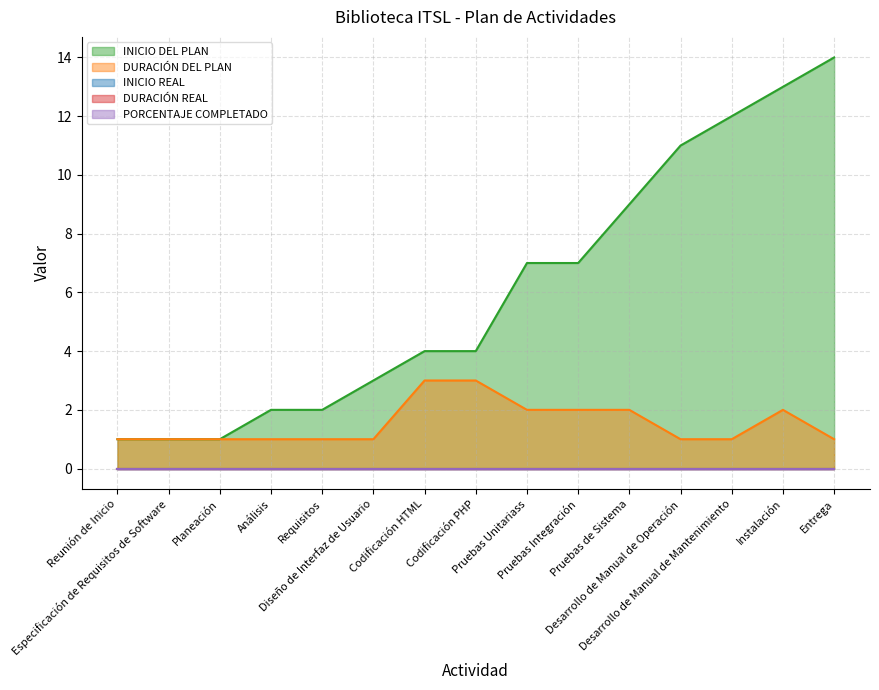

Where does the INICIO DEL PLAN series first go above 4?

Pruebas Unitariass